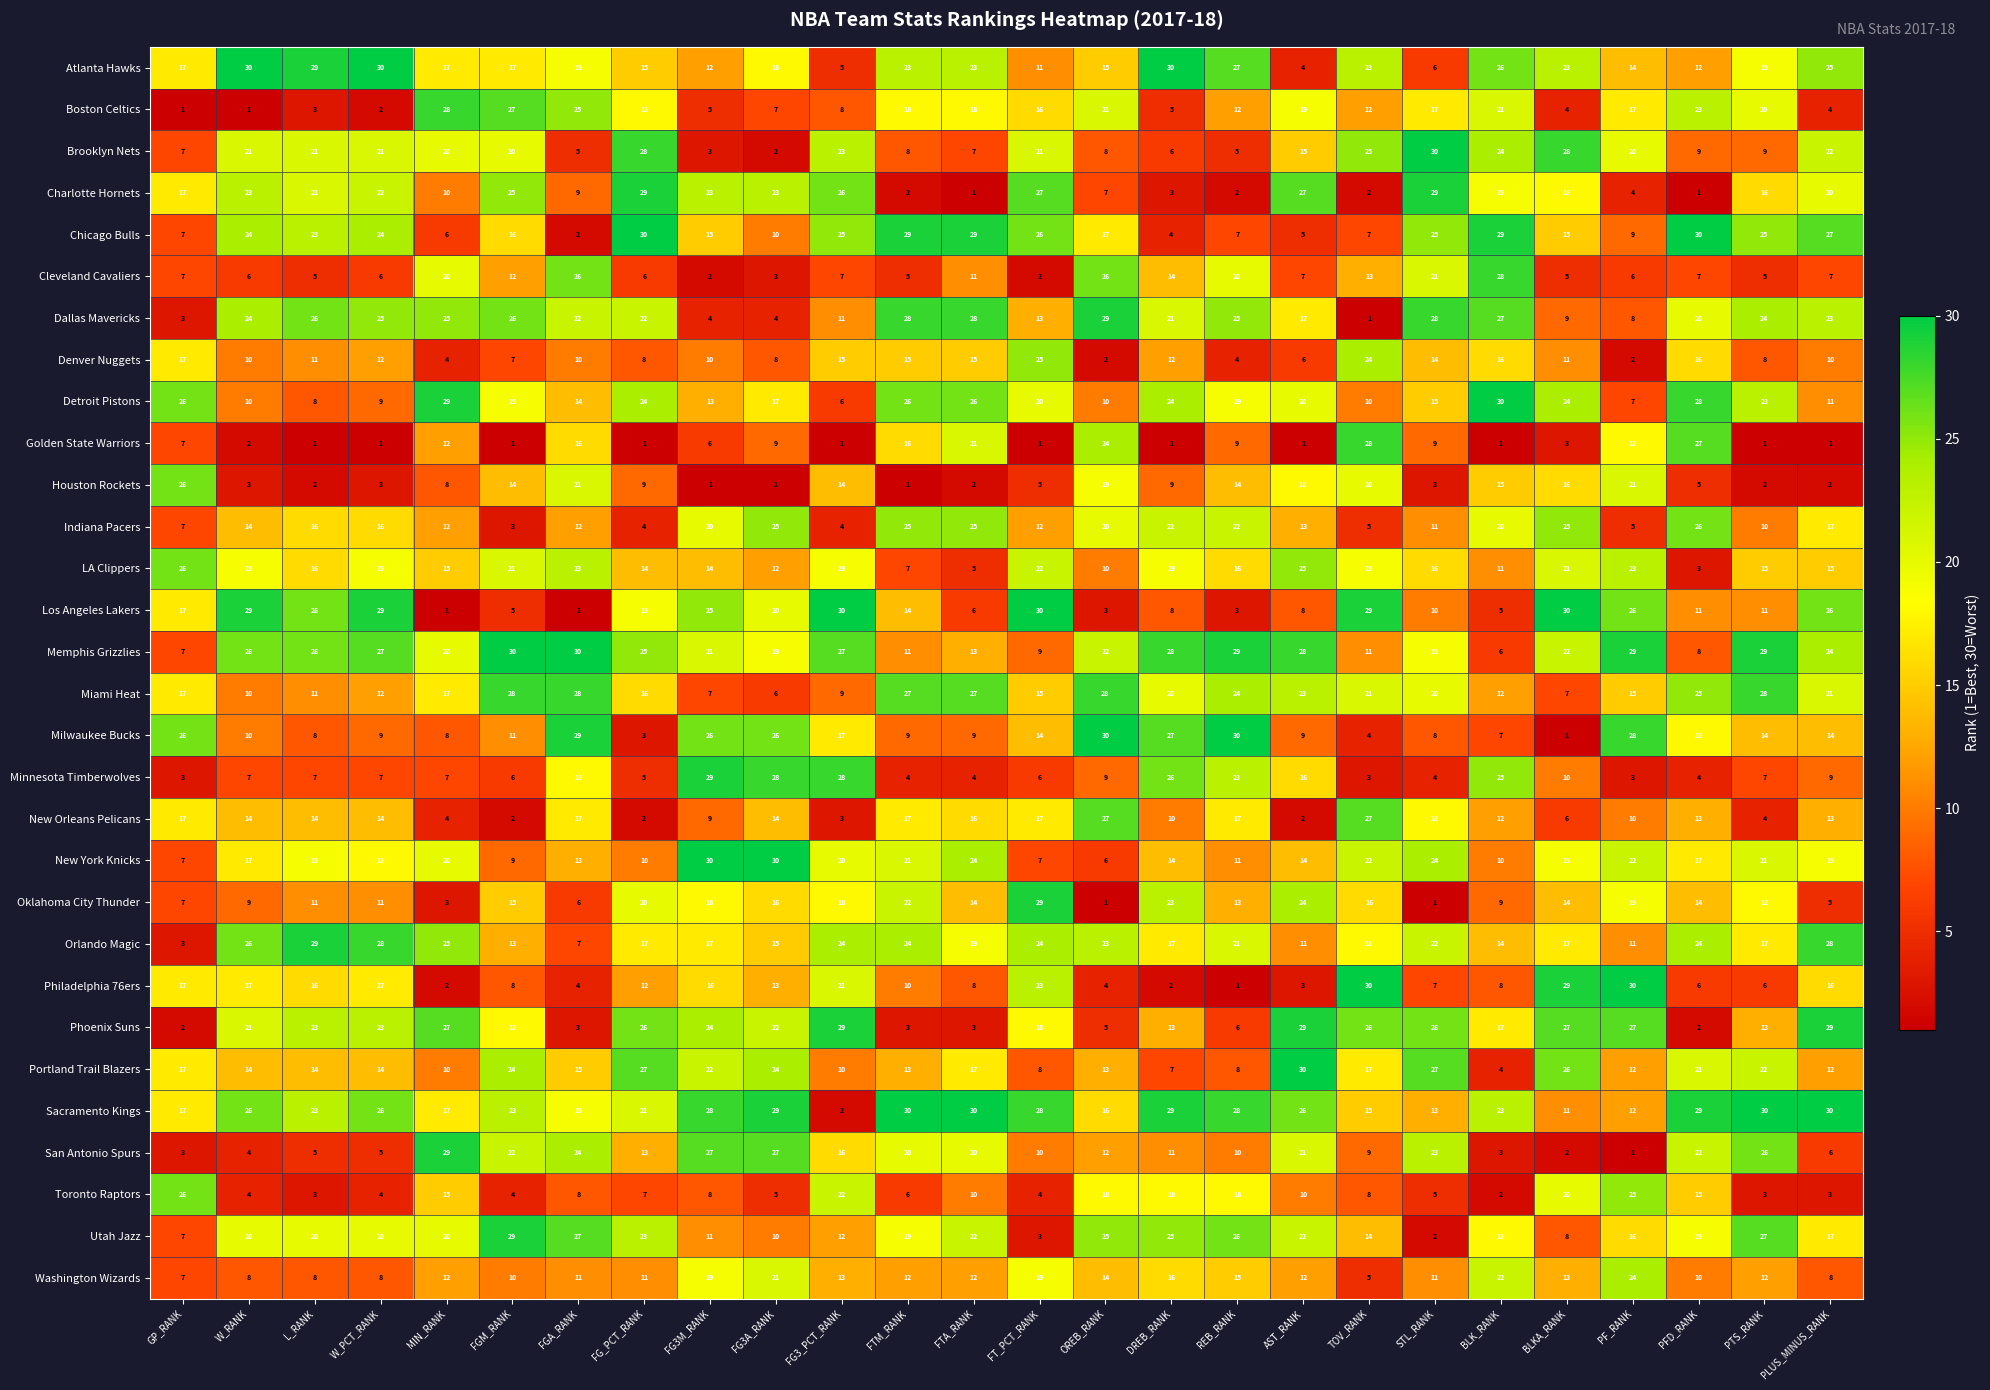

What is the sum of the Chicago Bulls values at STL_RANK and FTM_RANK?

54